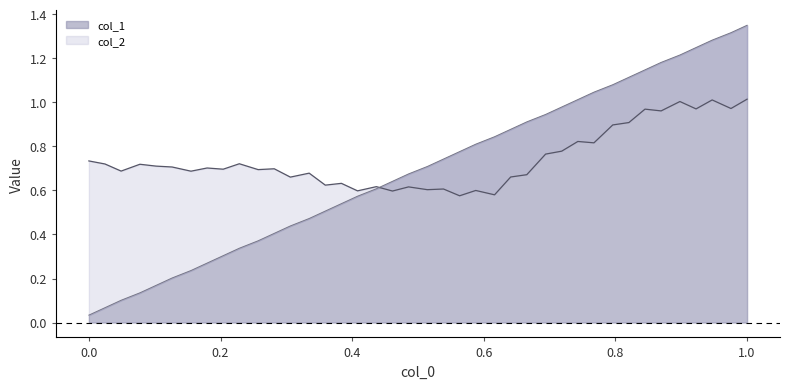

What is the difference between the second highest and minimum values in the col_1 series?

1.3